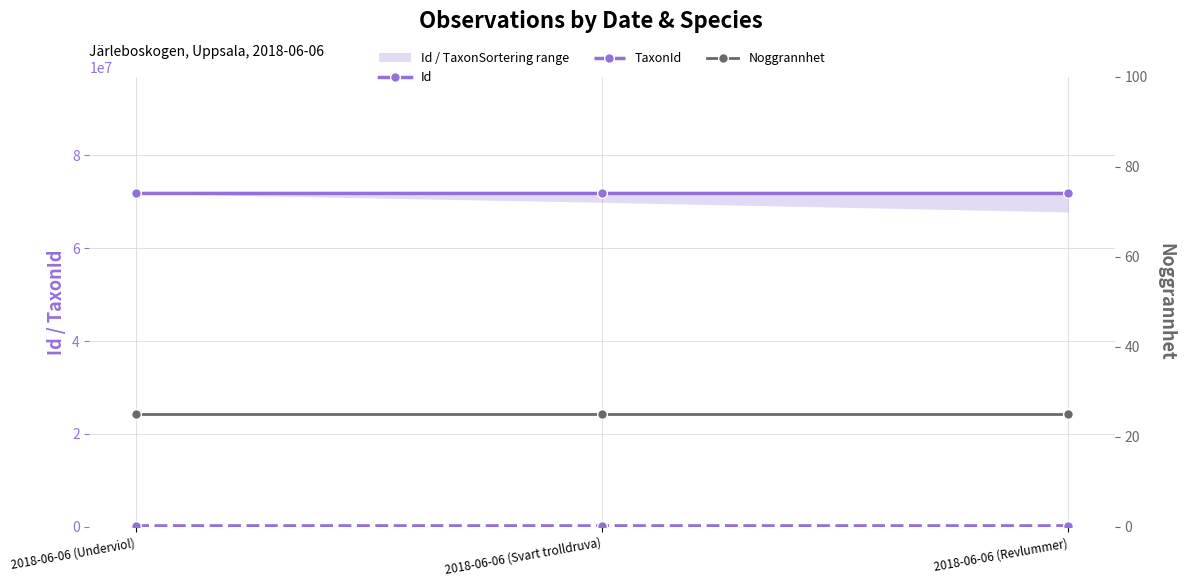

What is the spread (max minus min) of values at 2018-06-06 (Underviol)?

71742613